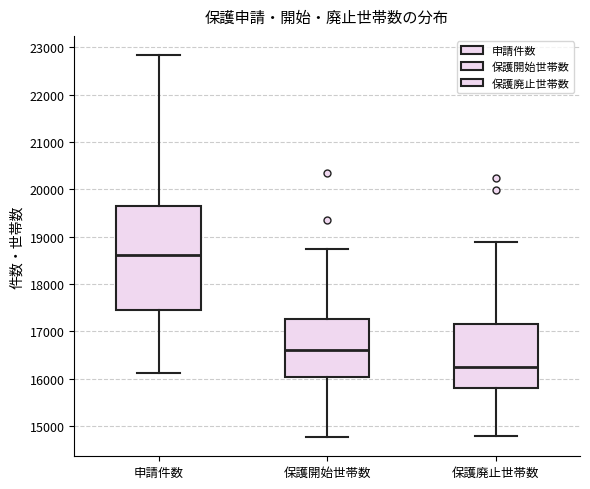

Reading left to right, transcribe this box plot: for each box, give where its median line is, the range the box spans, and where its two whiskers end, as read against the y-axis. The values are not printed on the chart, so give them approximately, as read against the axis.

申請件数: median 18600, box 17500 to 19700, whiskers 16100 to 22800
保護開始世帯数: median 16600, box 16000 to 17300, whiskers 14800 to 18700
保護廃止世帯数: median 16200, box 15800 to 17200, whiskers 14800 to 18900